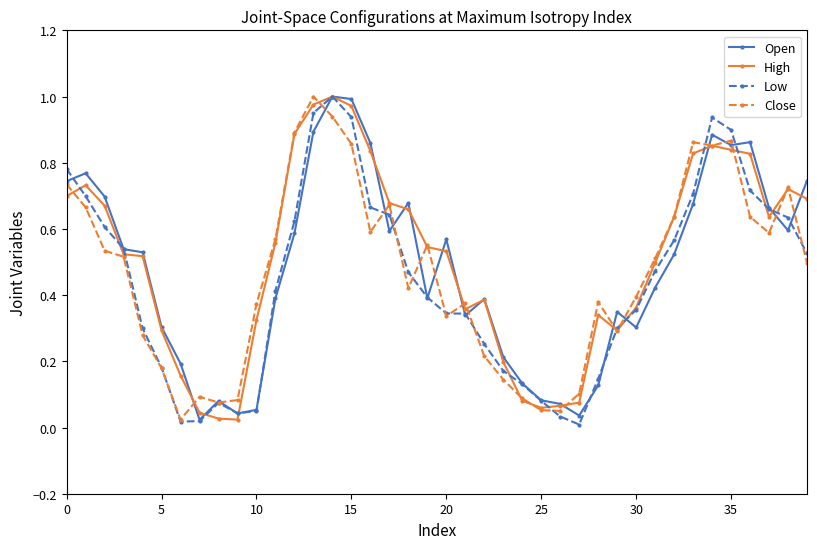

True or false: High has more than 2 points higher than both neighbors.

True